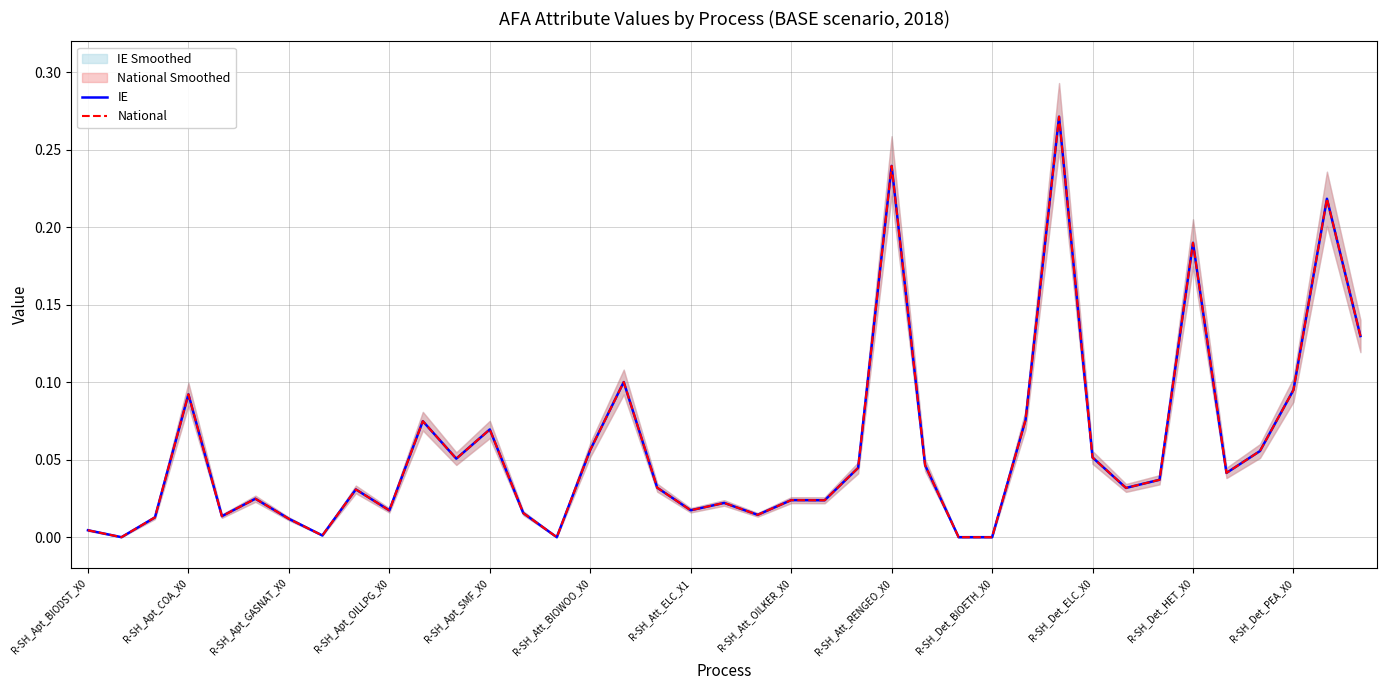

True or false: National and IE cross at least once.

False